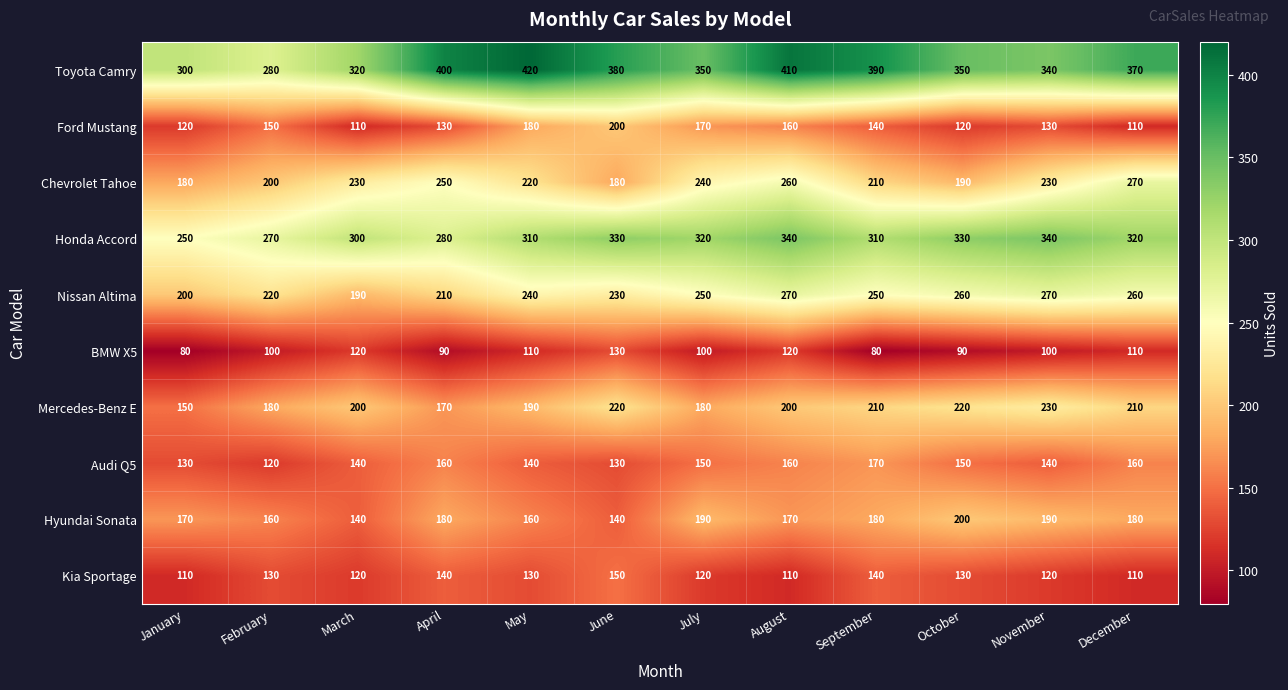

Rank the series at April from highest to lowest value.

Toyota Camry, Honda Accord, Chevrolet Tahoe, Nissan Altima, Hyundai Sonata, Mercedes-Benz E, Audi Q5, Kia Sportage, Ford Mustang, BMW X5